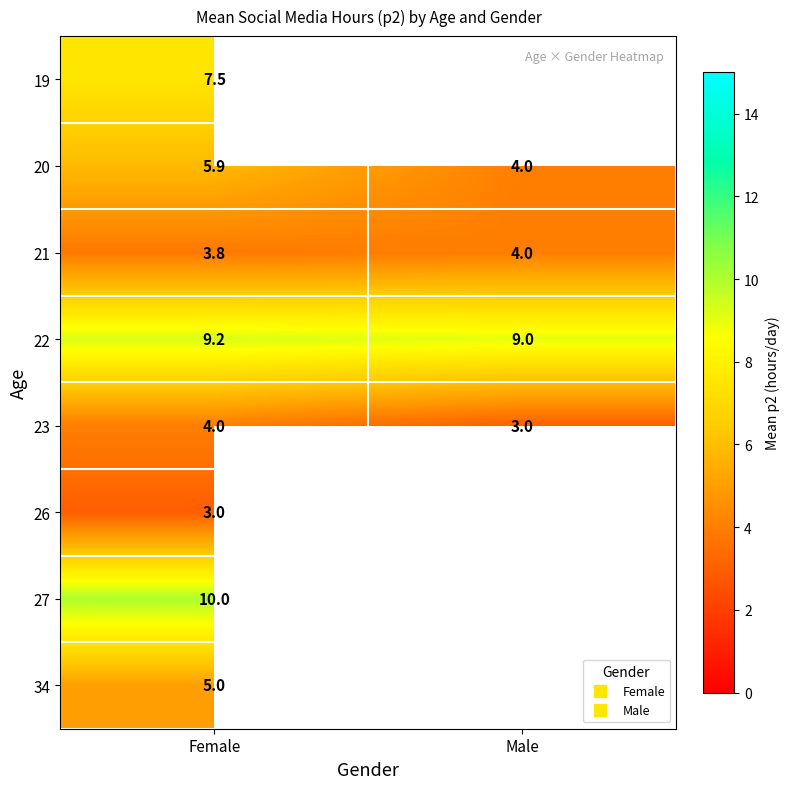

Count the number of data series in this chart.

8